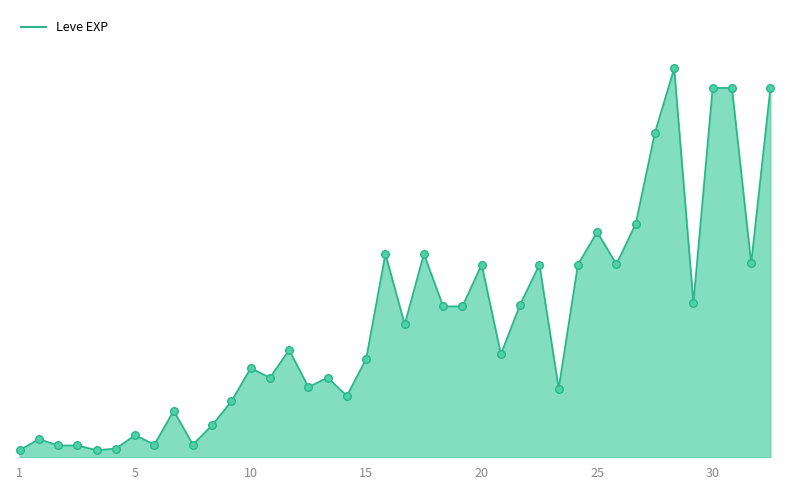

What is the total value across all series at 33?

72780